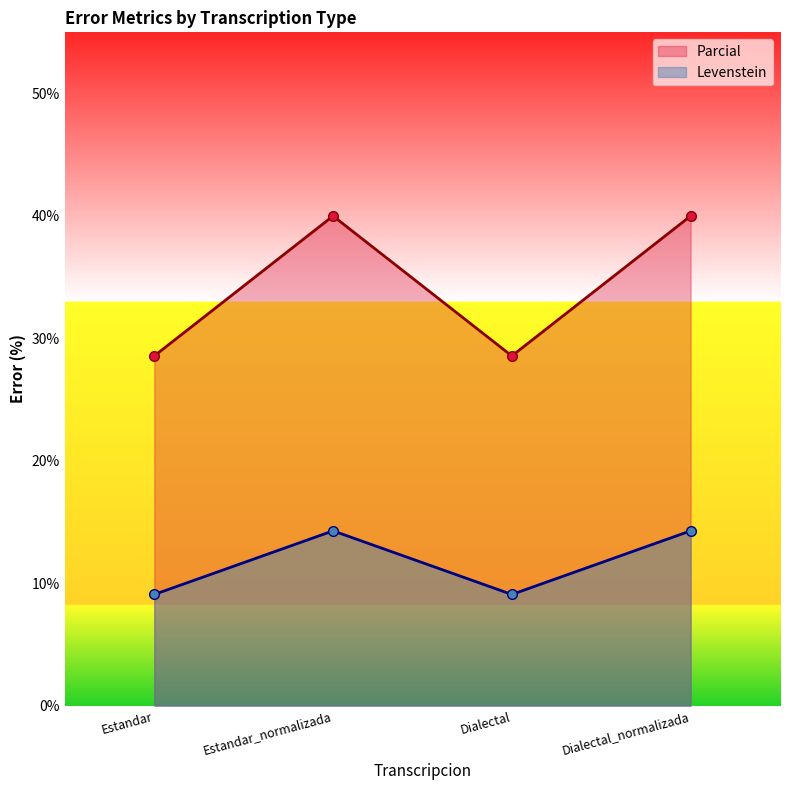

Which series has the largest total across all categories?

Parcial